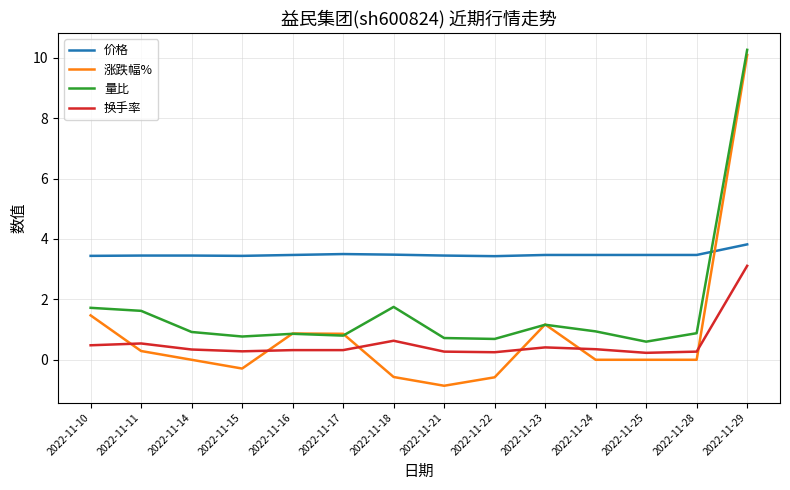

Which series has the largest total across all categories?

价格